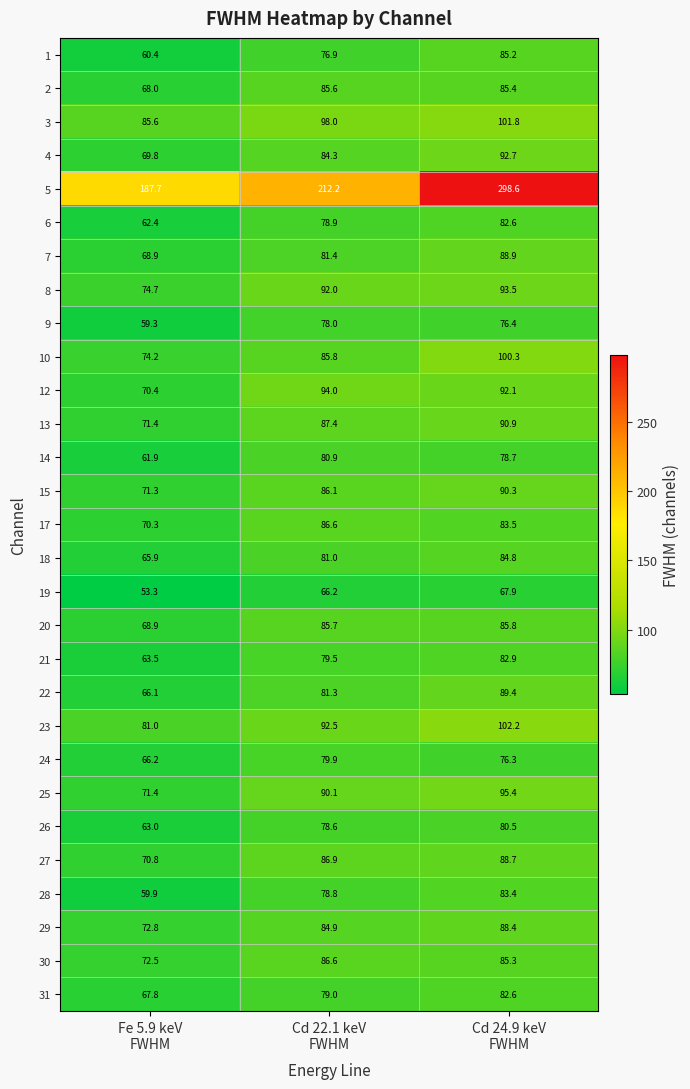

What is the maximum value shown in the chart?

298.6